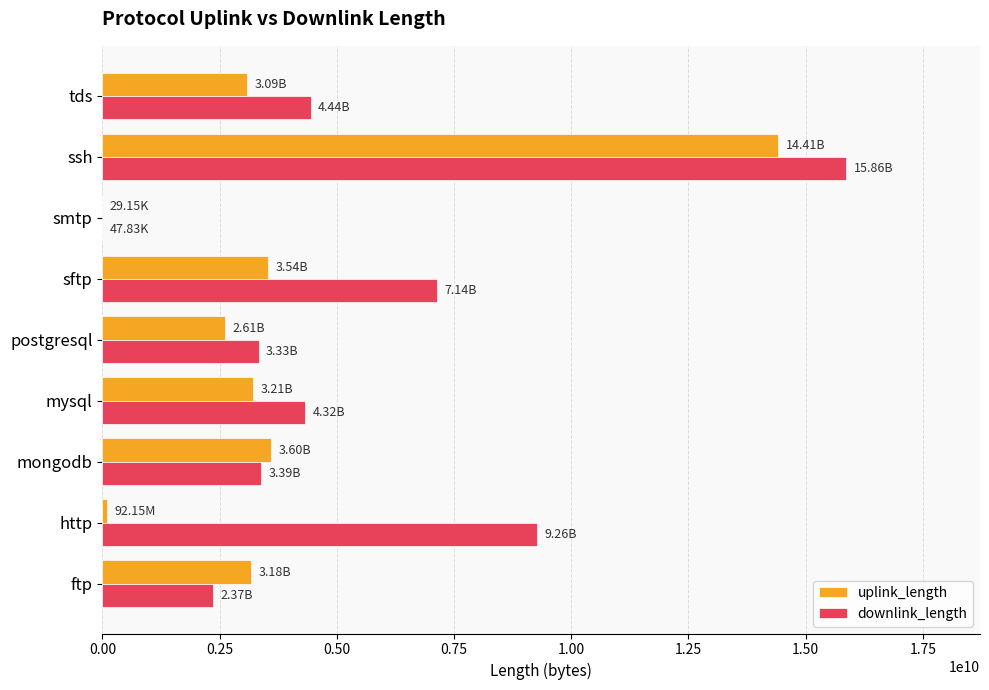

Which series has the largest range (max minus min)?

downlink_length